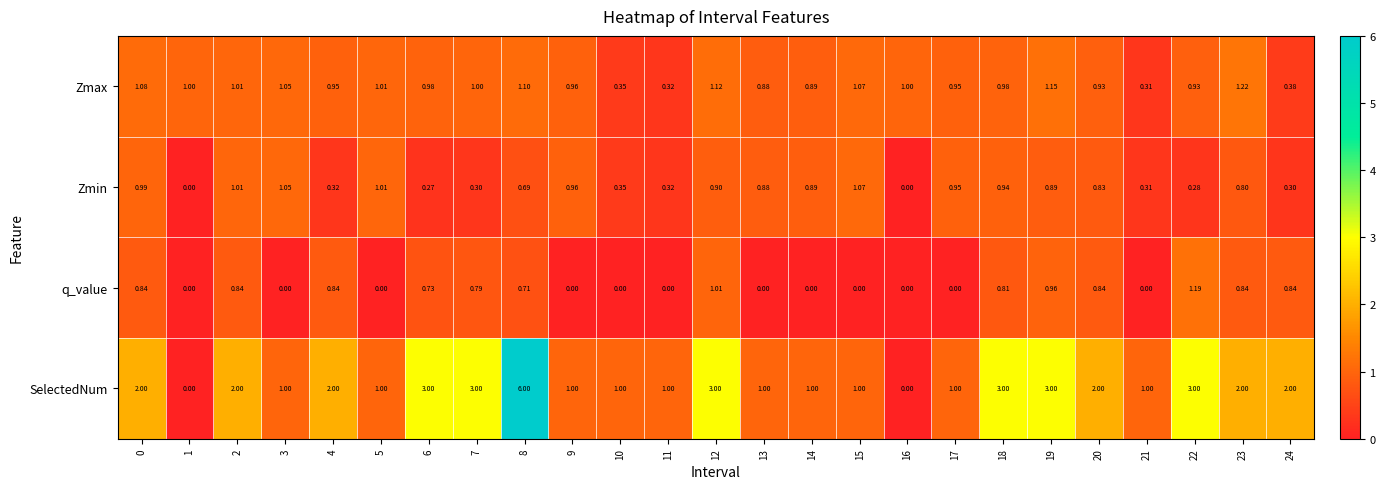

Is the value of Zmin at 22 greater than the value of SelectedNum at 23?

No